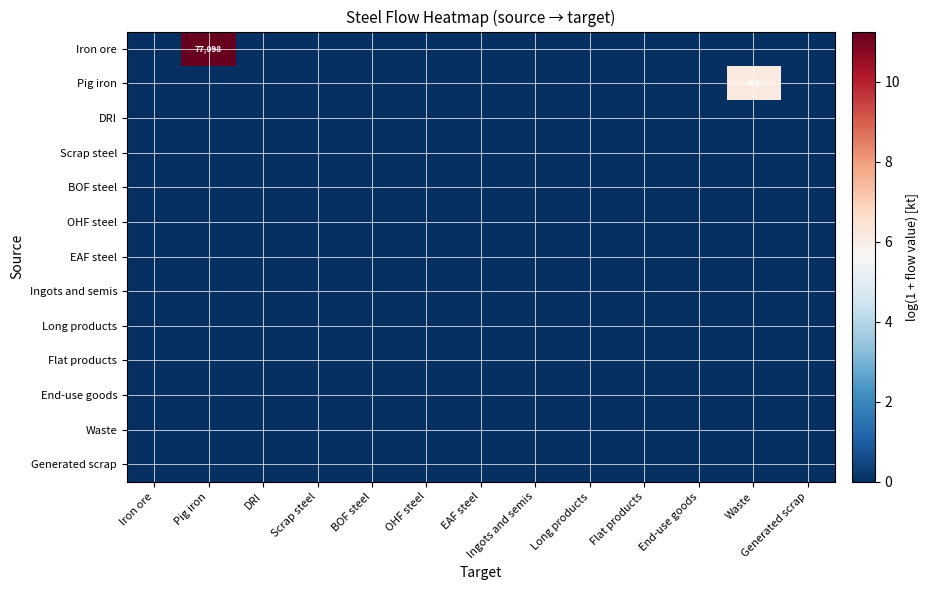

Where is DRI nearest to the value 0?

Iron ore